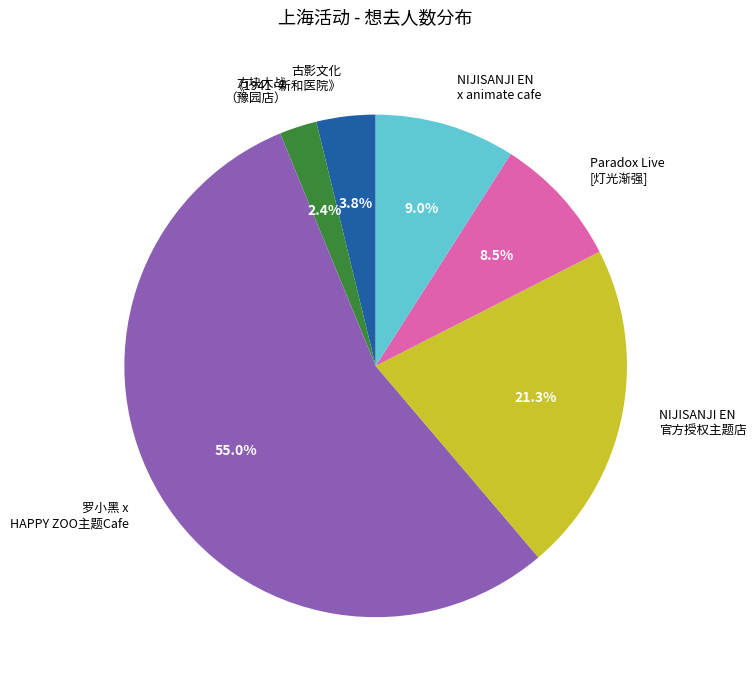

Between NIJISANJI EN 官方授权主题店 and Paradox Live [灯光渐强], which is larger?

NIJISANJI EN 官方授权主题店